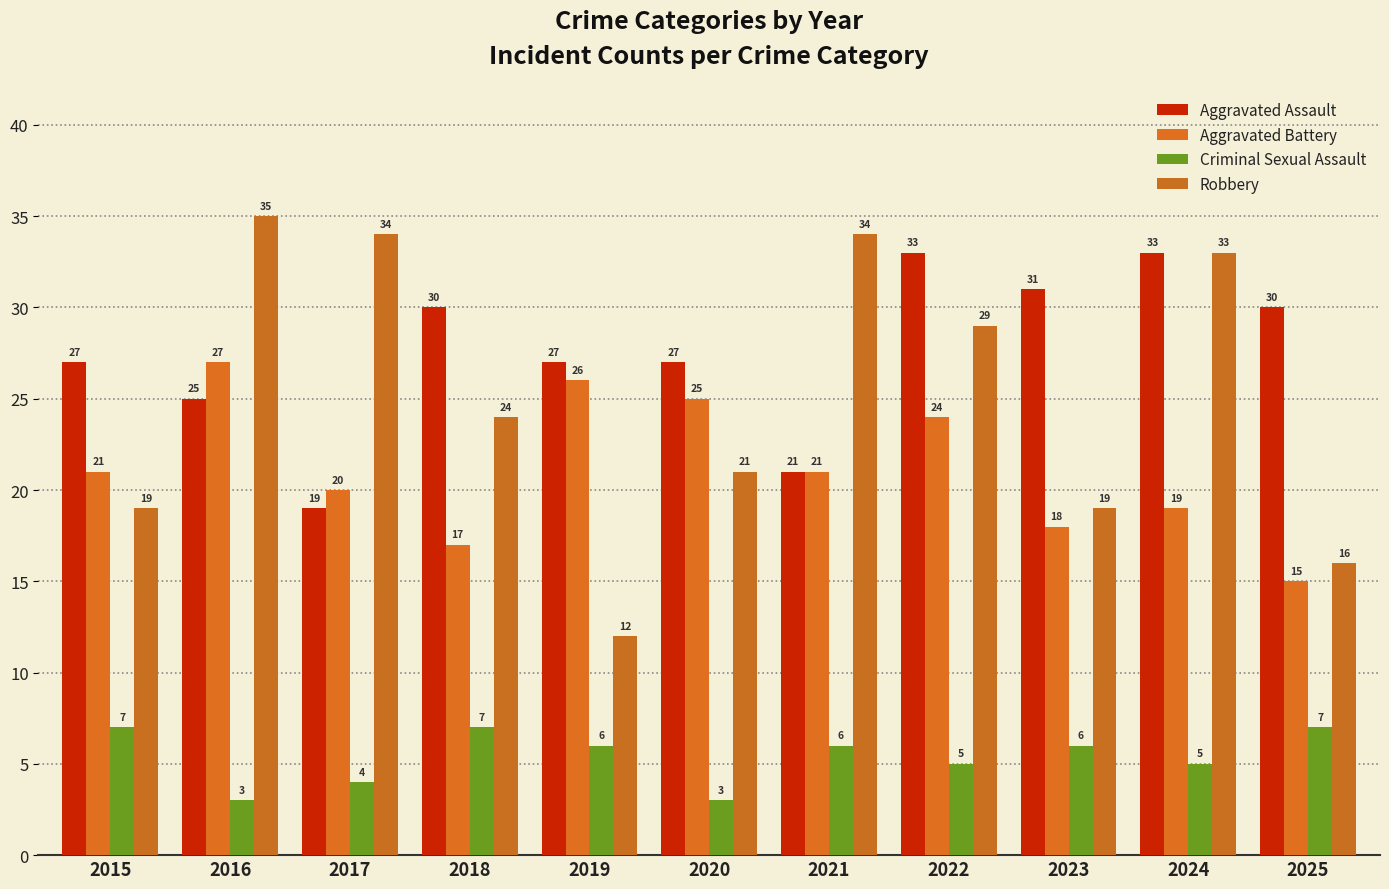

Reading left to right, transcribe all the data shown in this chart.

Aggravated Assault: 27	25	19	30	27	27	21	33	31	33	30
Aggravated Battery: 21	27	20	17	26	25	21	24	18	19	15
Criminal Sexual Assault: 7	3	4	7	6	3	6	5	6	5	7
Robbery: 19	35	34	24	12	21	34	29	19	33	16